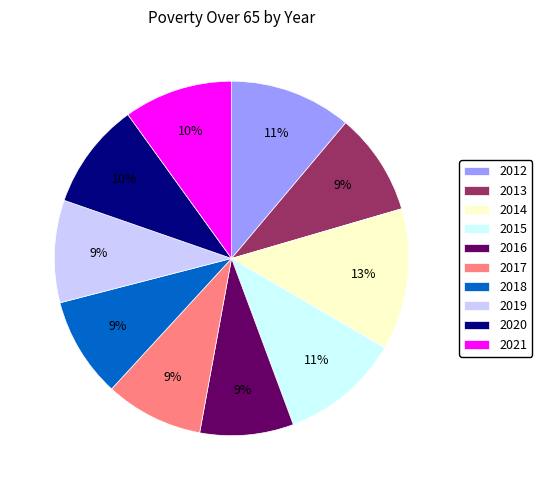

Do 2015 and 2020 together represent more than half of the pie?

No